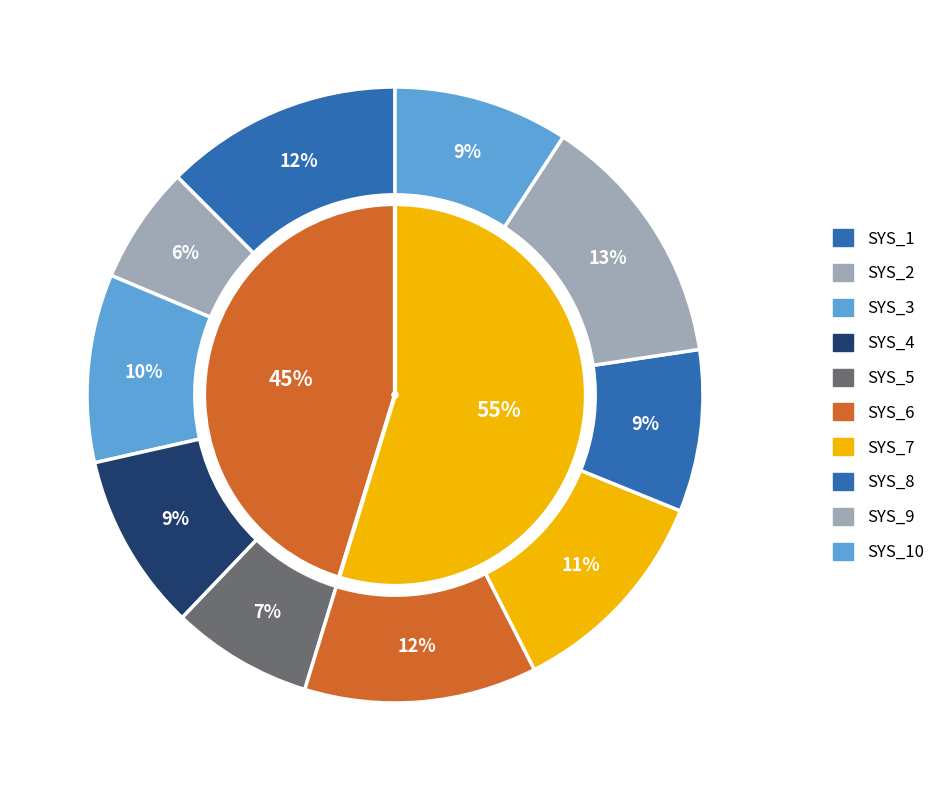

Between SYS_6 and SYS_7, which is larger?

SYS_6